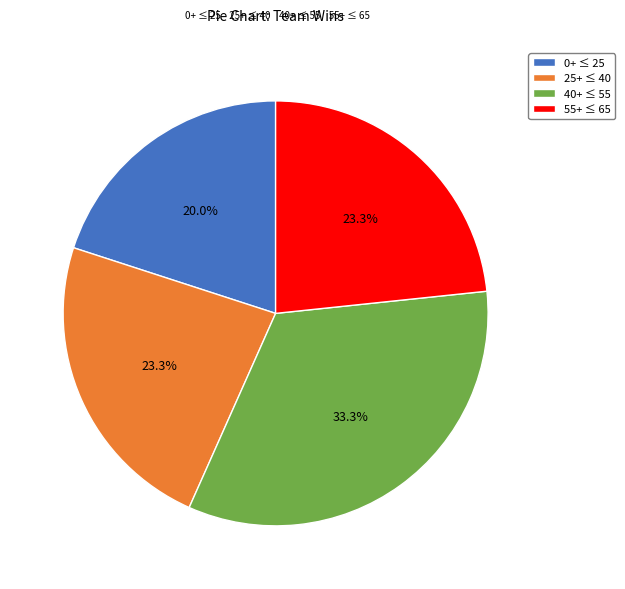

How many segments does this pie chart have?

4